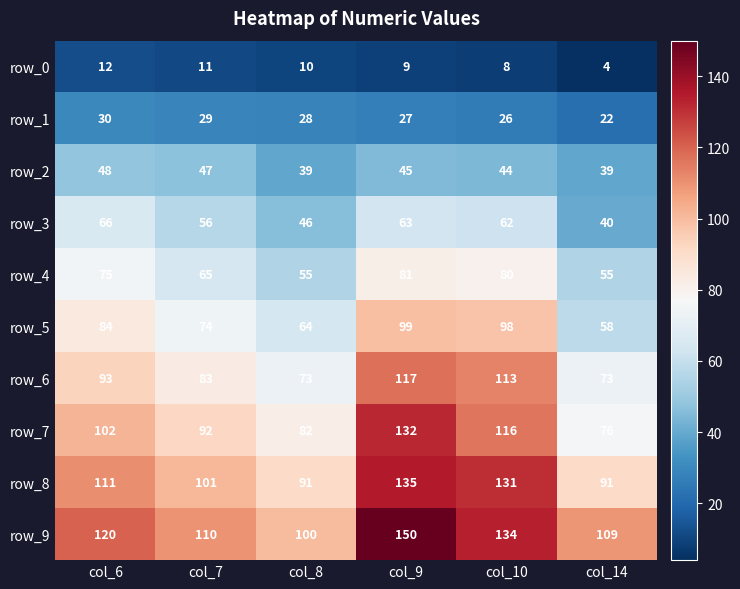

Reading left to right, transcribe all the data shown in this chart.

row_0: col_6=12	col_7=11	col_8=10	col_9=9	col_10=8	col_14=4
row_1: col_6=30	col_7=29	col_8=28	col_9=27	col_10=26	col_14=22
row_2: col_6=48	col_7=47	col_8=39	col_9=45	col_10=44	col_14=39
row_3: col_6=66	col_7=56	col_8=46	col_9=63	col_10=62	col_14=40
row_4: col_6=75	col_7=65	col_8=55	col_9=81	col_10=80	col_14=55
row_5: col_6=84	col_7=74	col_8=64	col_9=99	col_10=98	col_14=58
row_6: col_6=93	col_7=83	col_8=73	col_9=117	col_10=113	col_14=73
row_7: col_6=102	col_7=92	col_8=82	col_9=132	col_10=116	col_14=76
row_8: col_6=111	col_7=101	col_8=91	col_9=135	col_10=131	col_14=91
row_9: col_6=120	col_7=110	col_8=100	col_9=150	col_10=134	col_14=109